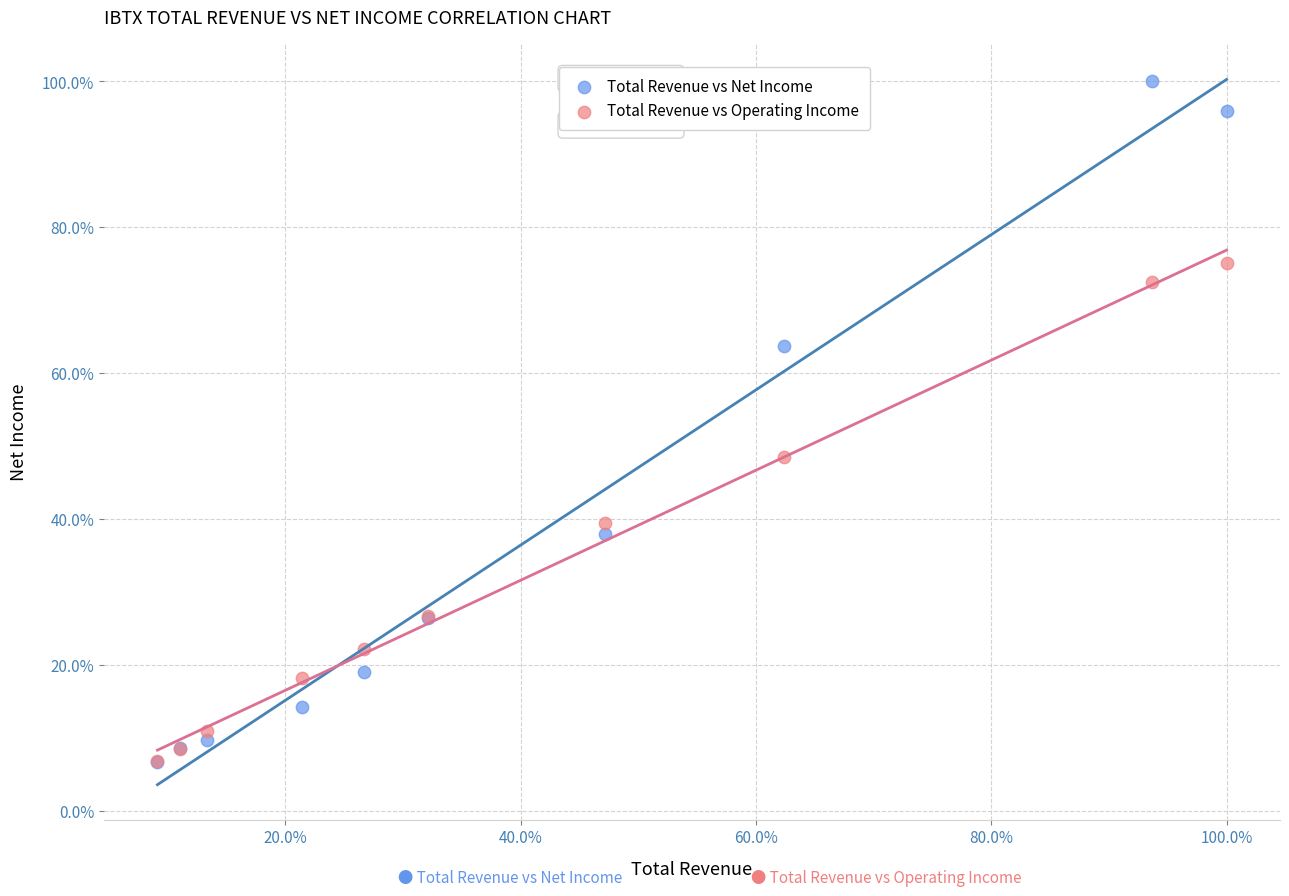

In the Total Revenue vs Net Income series, what Y value is closest to 53?

63.7